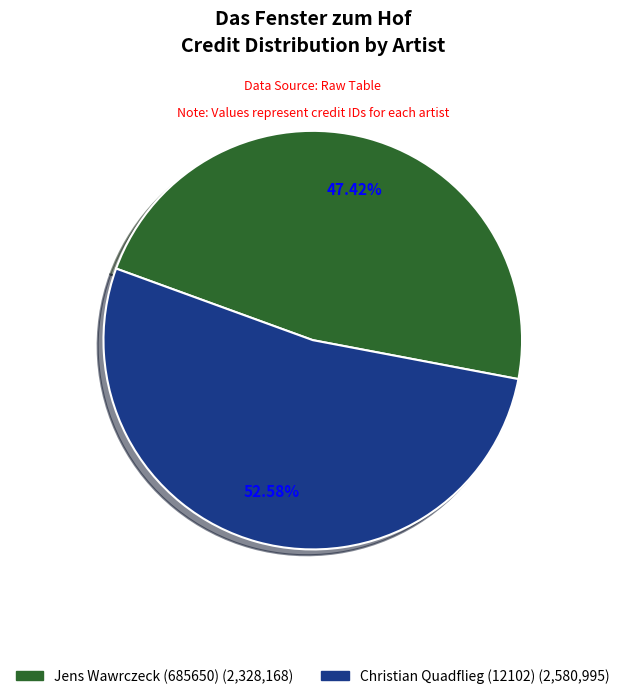

Approximately how many times larger is the value at Jens Wawrczeck (685650) compared to Christian Quadflieg (12102)?

0.9